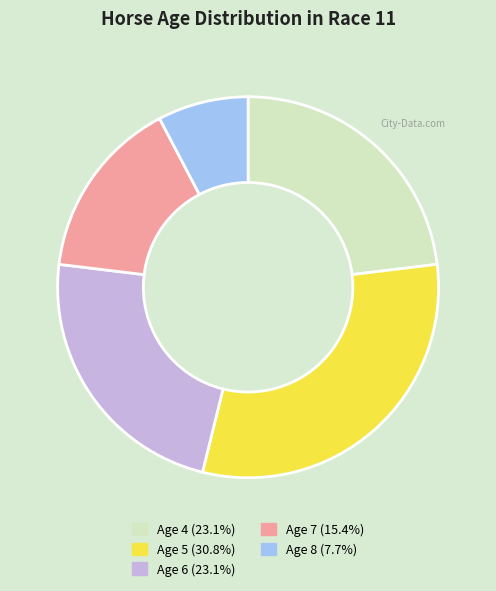

Is the sum of Age 8 and Age 6 greater than half?

No